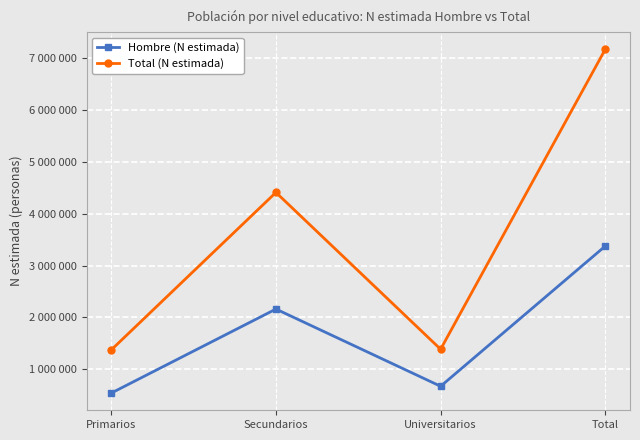

What is the label of the 2nd point from the left?

Secundarios